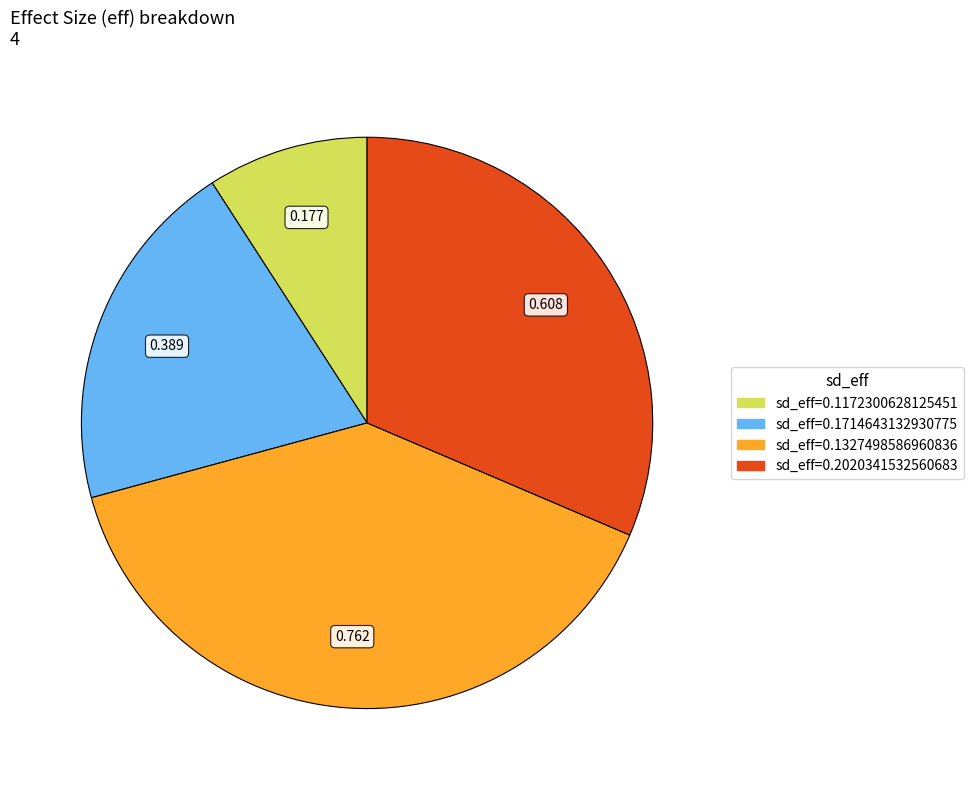

How many segments does this pie chart have?

4